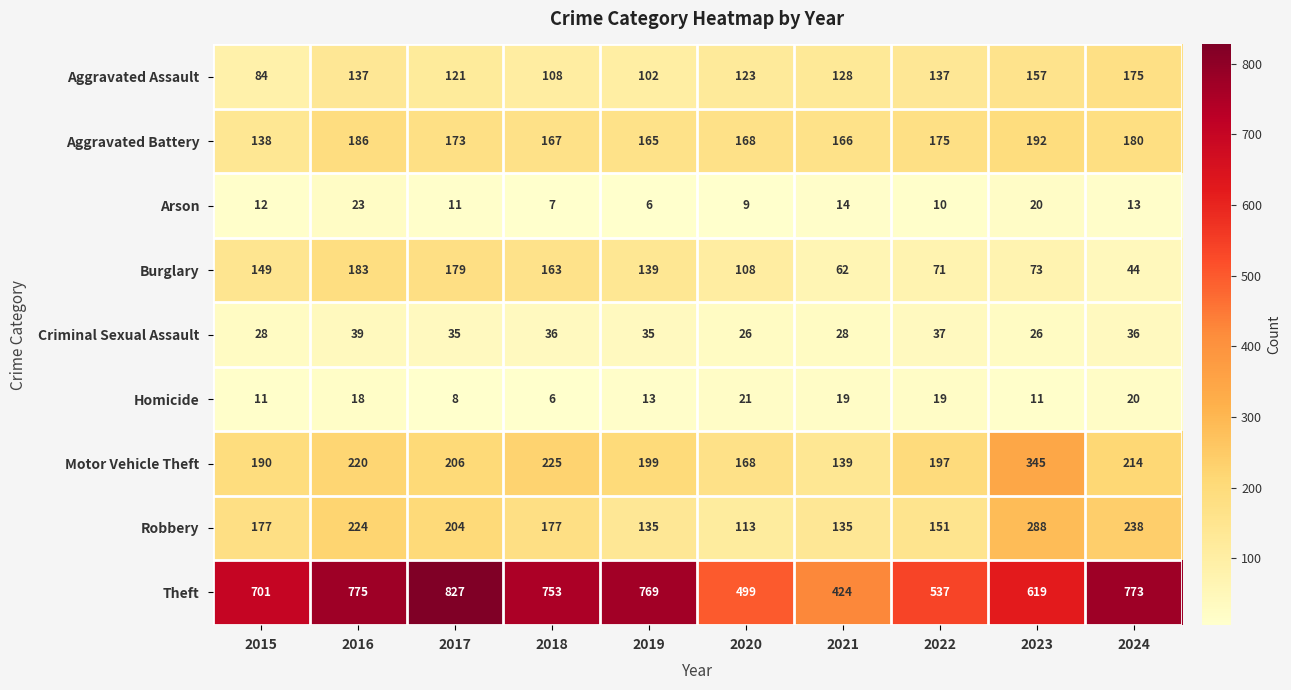

What is the maximum value shown in the chart?

827